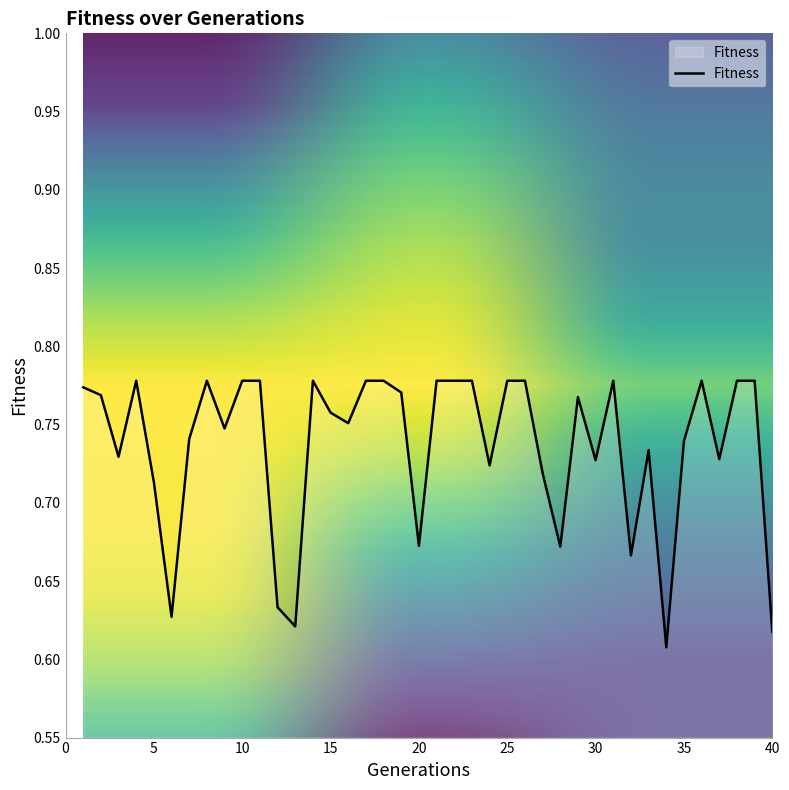

How many series are shown in this chart?

1